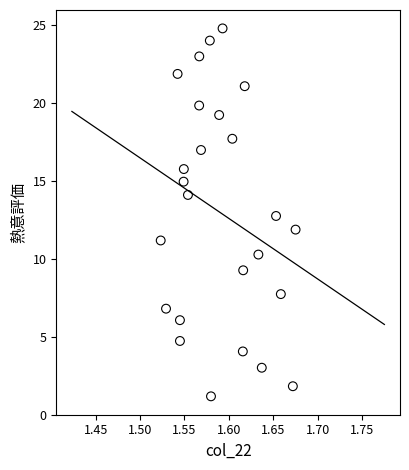

What is the range of Y values (max minus min)?

23.6